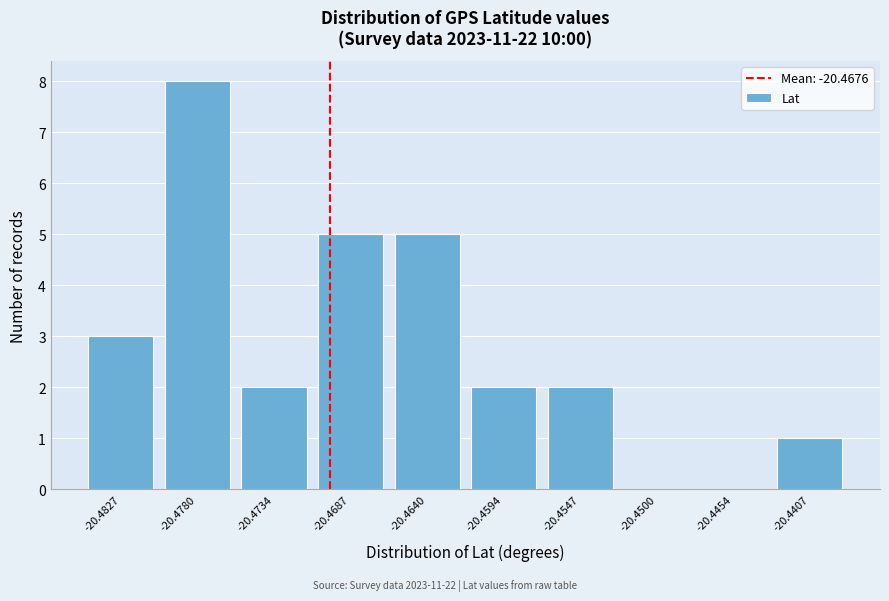

Reading right to left, extract all data points from this chart.

-20.4407=1	-20.4454=0	-20.4500=0	-20.4547=2	-20.4594=2	-20.4640=5	-20.4687=5	-20.4734=2	-20.4780=8	-20.4827=3